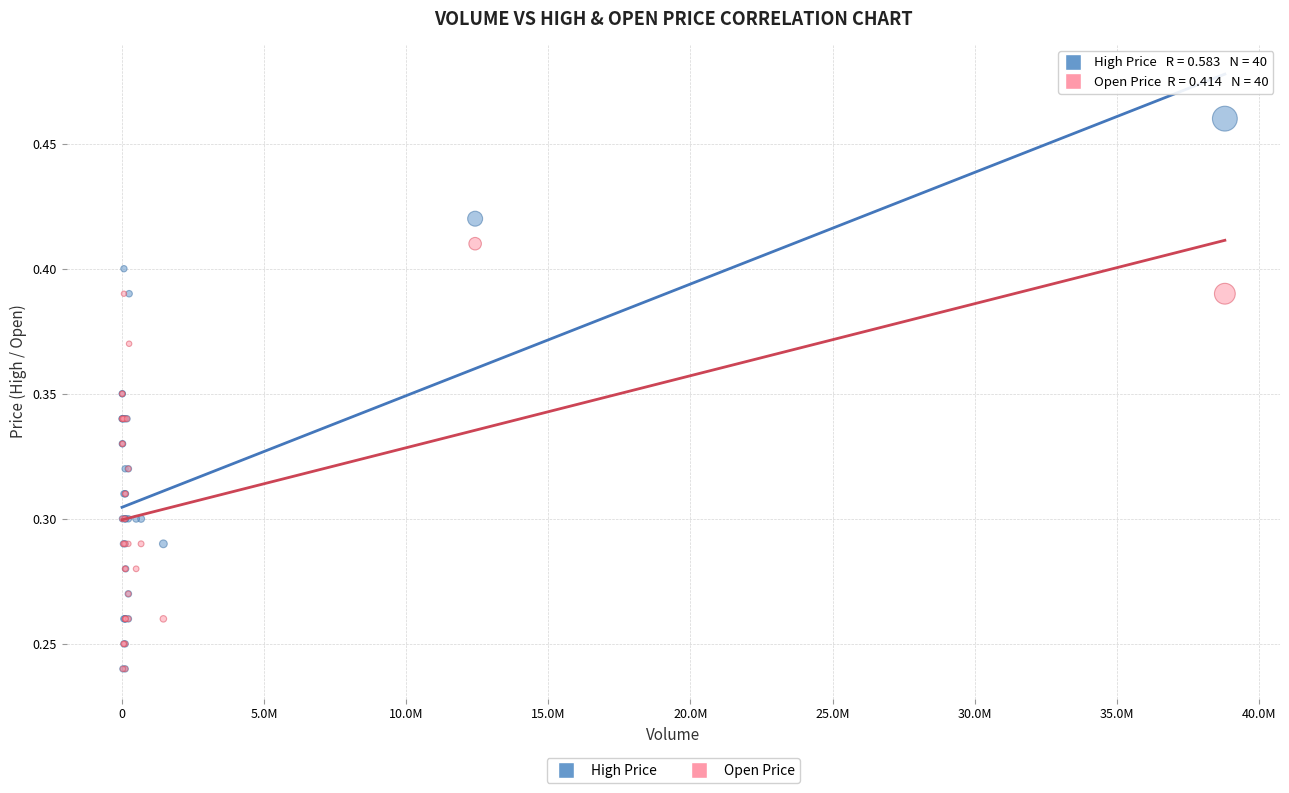

What are all the series names shown in the legend?

High Price, Open Price